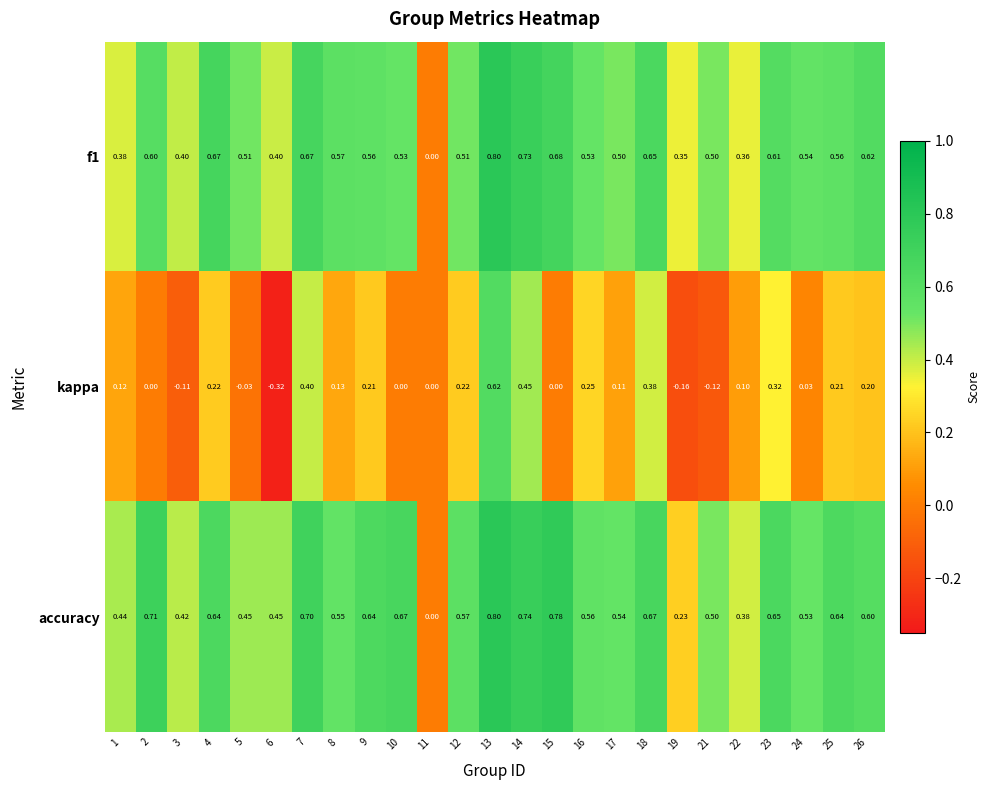

Which series has the widest spread of values?

kappa